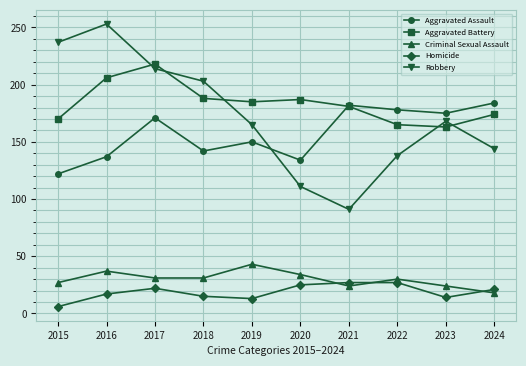

Which series has the widest spread of values?

Robbery